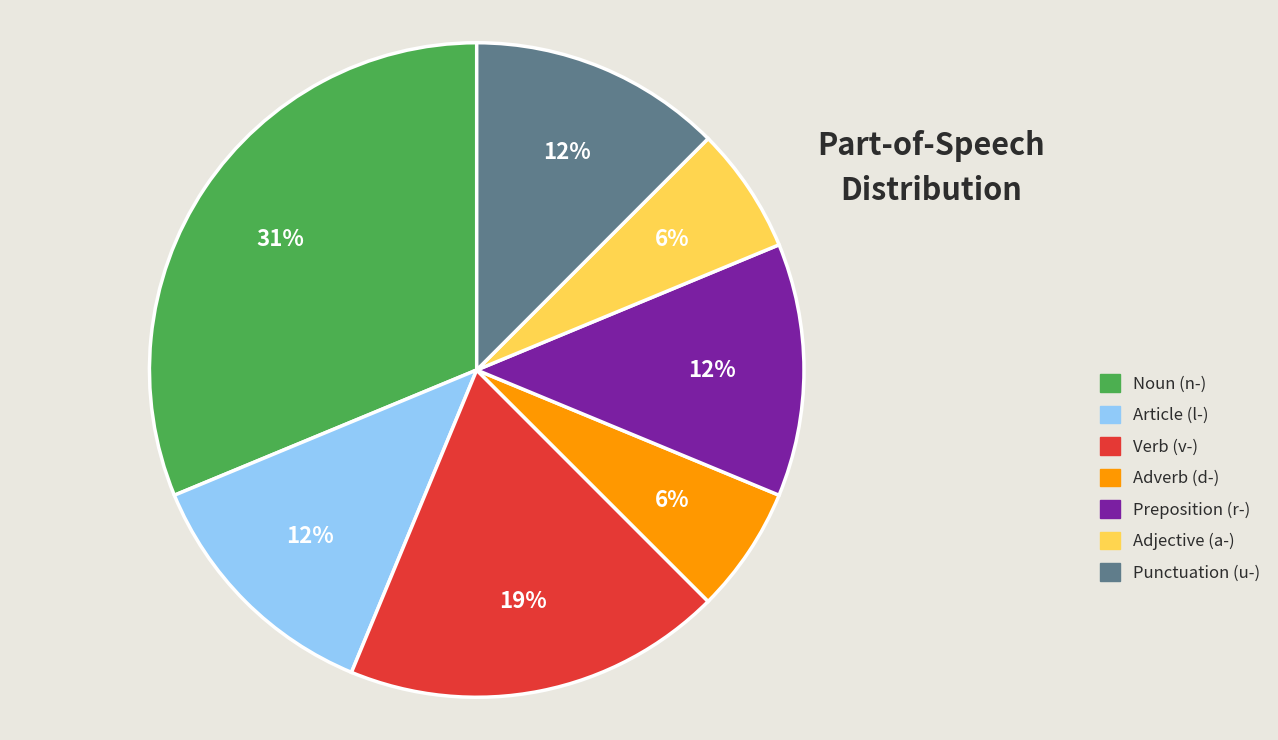

To the nearest percent, what is the average slice percentage?

14%